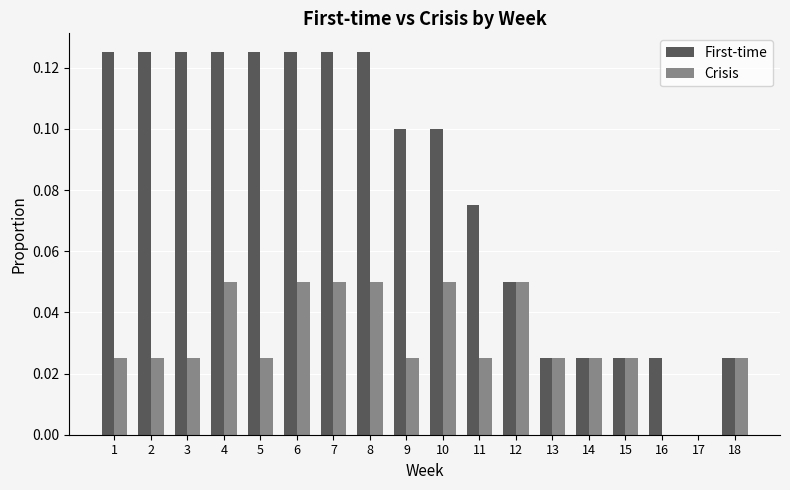

Is it true that First-time equals 0.1 at 2?

True